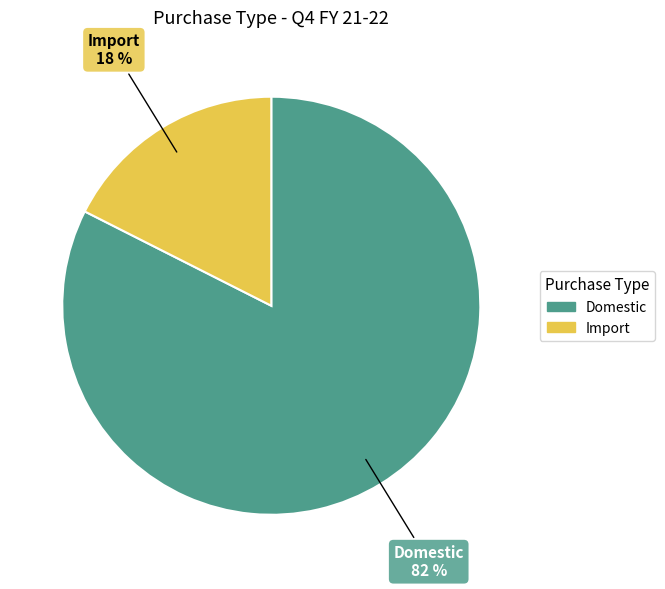

Which slice represents more than half of the pie?

Domestic